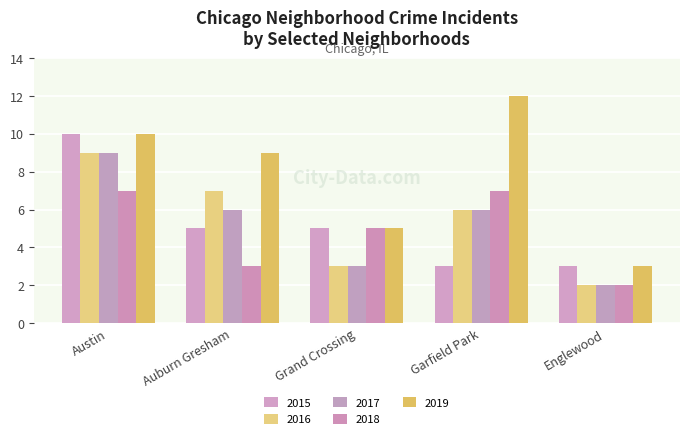

Reading left to right, extract all data points from this chart.

2015: 10	5	5	3	3
2016: 9	7	3	6	2
2017: 9	6	3	6	2
2018: 7	3	5	7	2
2019: 10	9	5	12	3